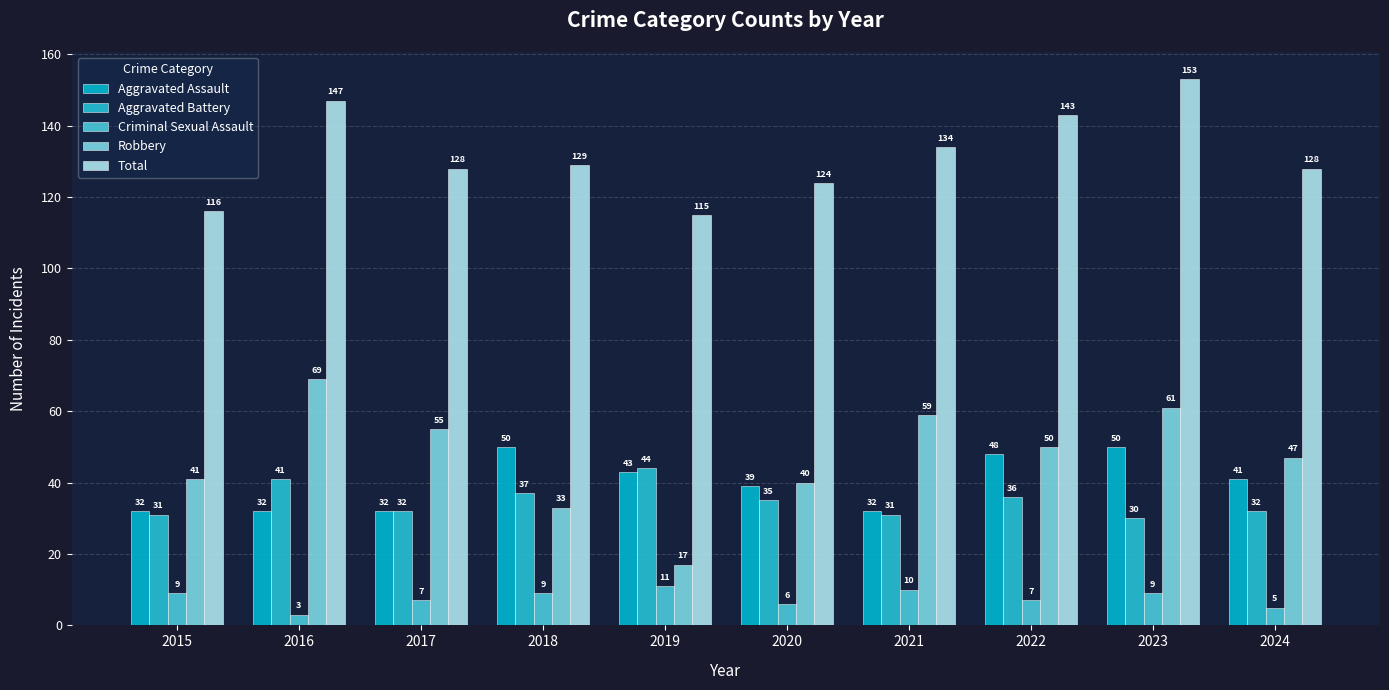

At 2016, list the series in order from smallest to largest.

Criminal Sexual Assault, Aggravated Assault, Aggravated Battery, Robbery, Total